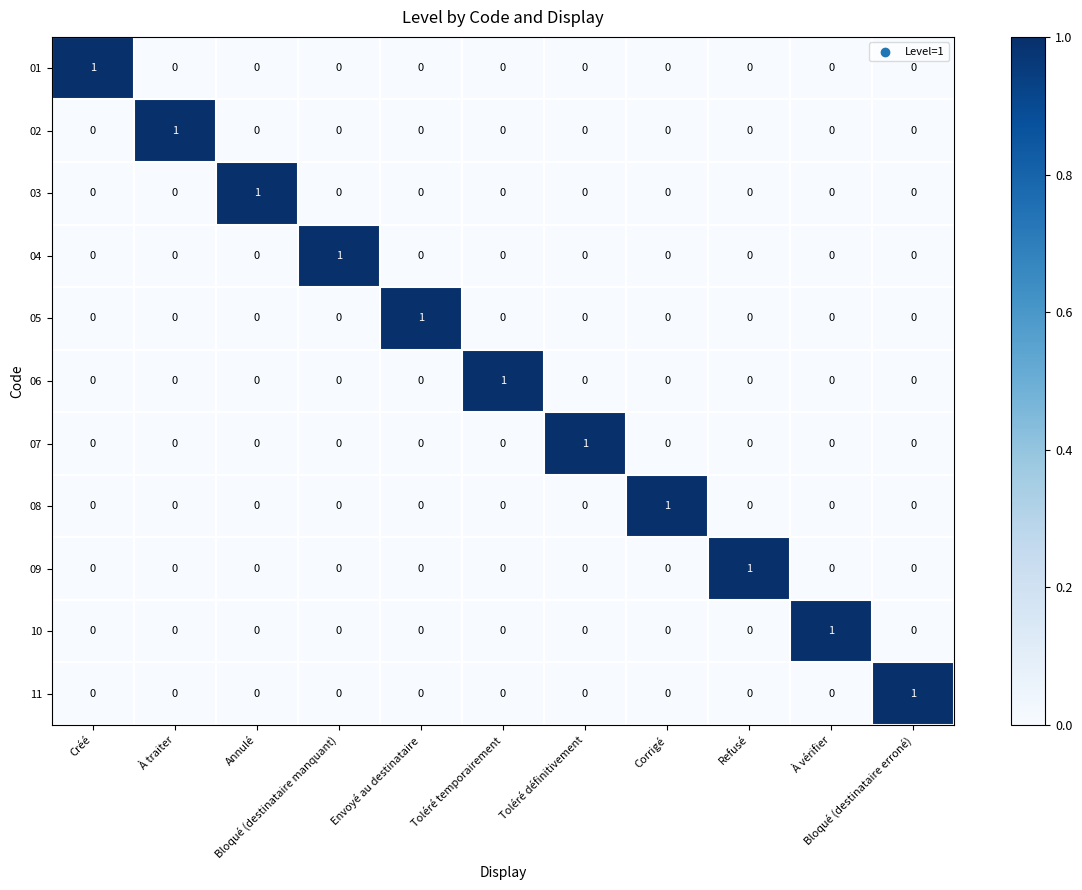

How many 11 values are between 0 and 1?

11